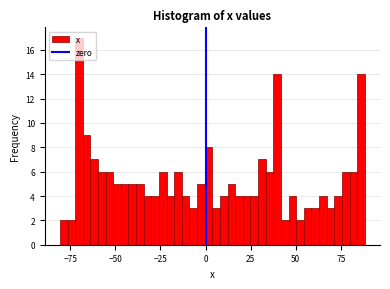

Around what value on the x-axis is the tallest bar? Give the approximate position of its centre, as read against the axis.

-70